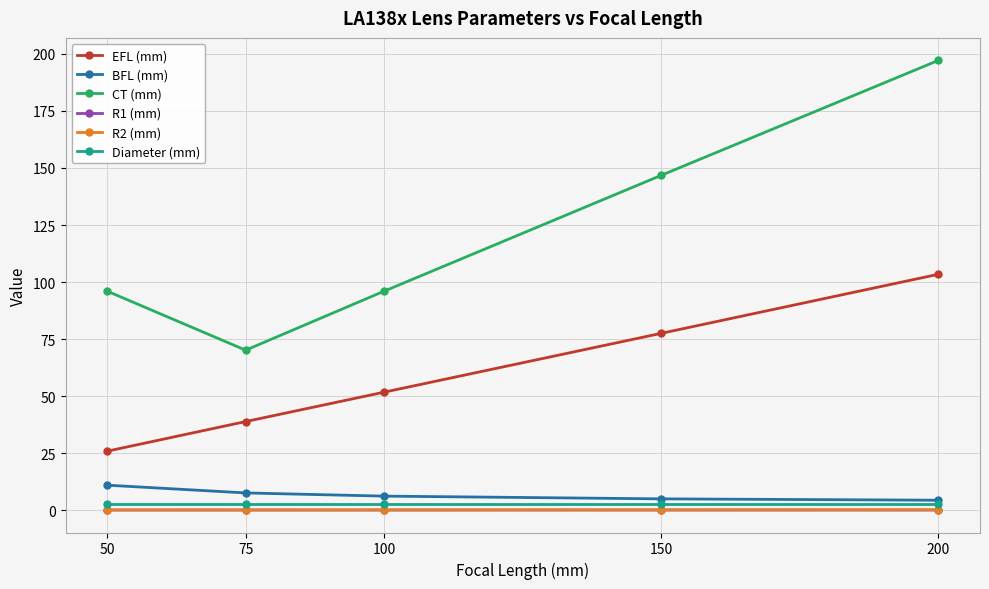

Which series has the largest range (max minus min)?

CT (mm)